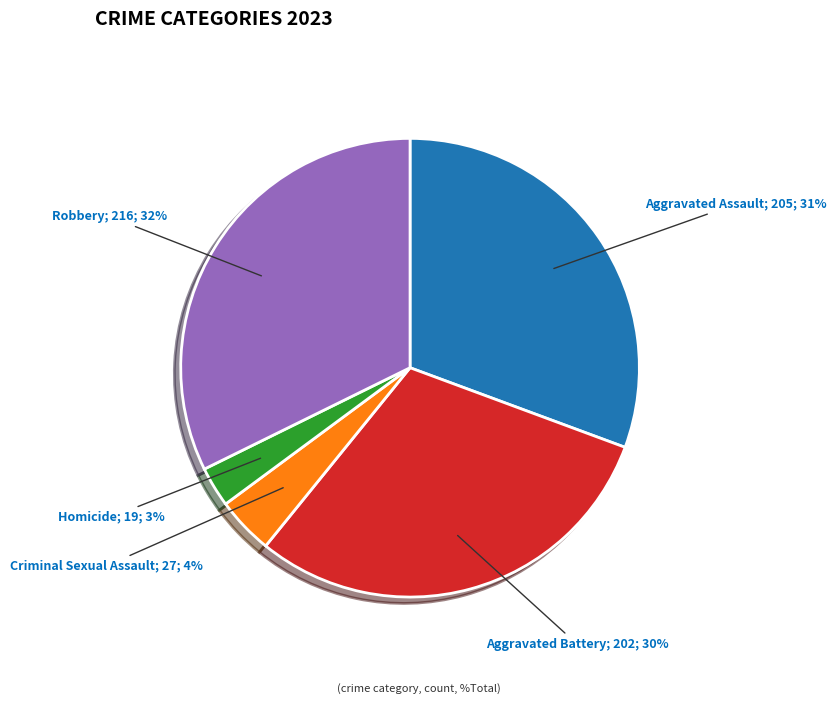

To the nearest percent, what is the average slice percentage?

20%